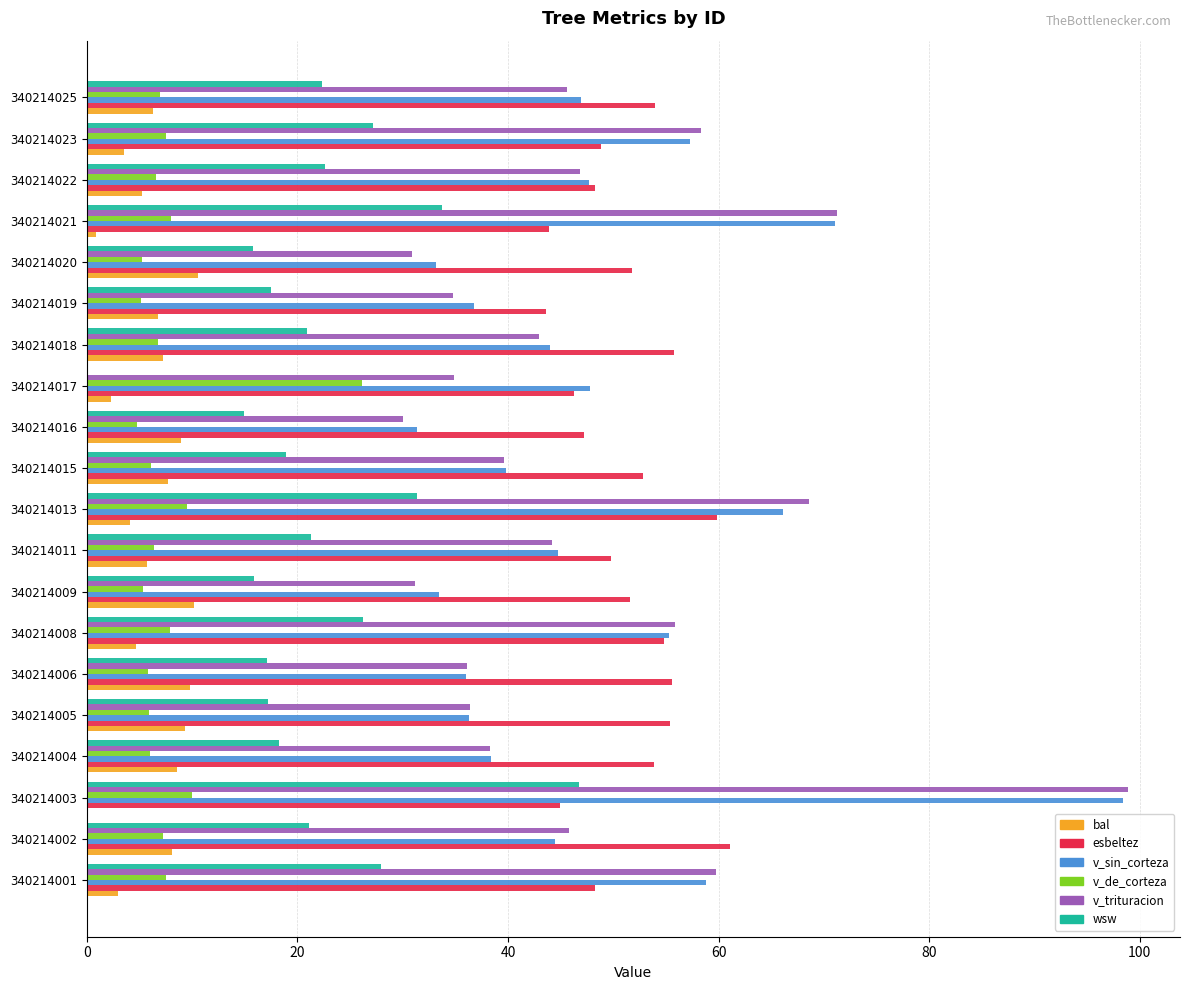

Which series changed the most between 340214006 and 340214023?

v_trituracion